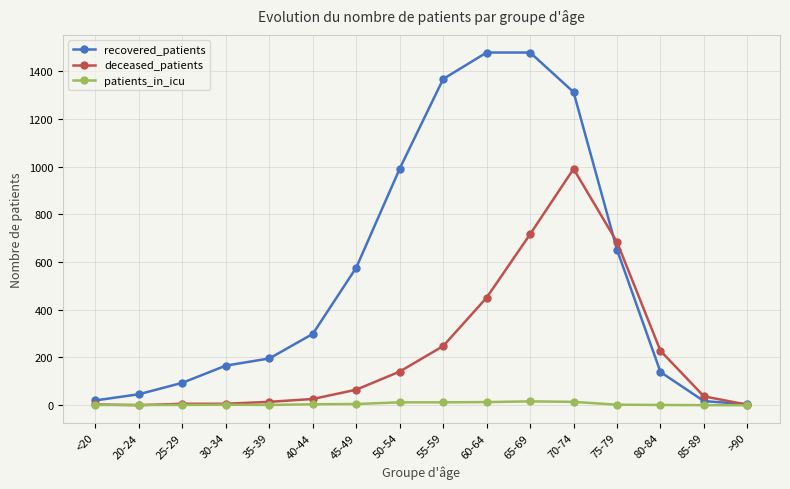

True or false: recovered_patients has more than 2 interior local peaks.

False